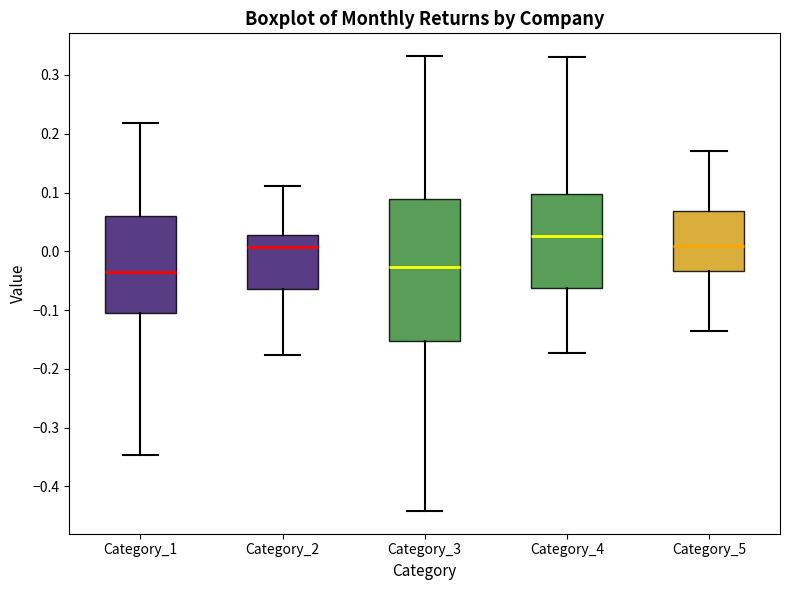

Which box has the highest median line?

Category_4